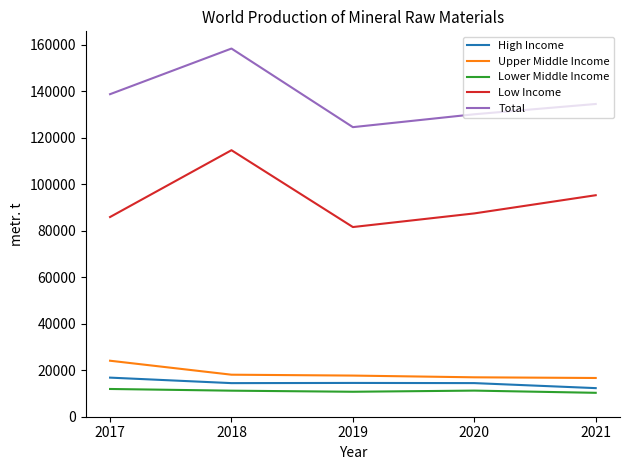

How many lines are shown in the chart?

5